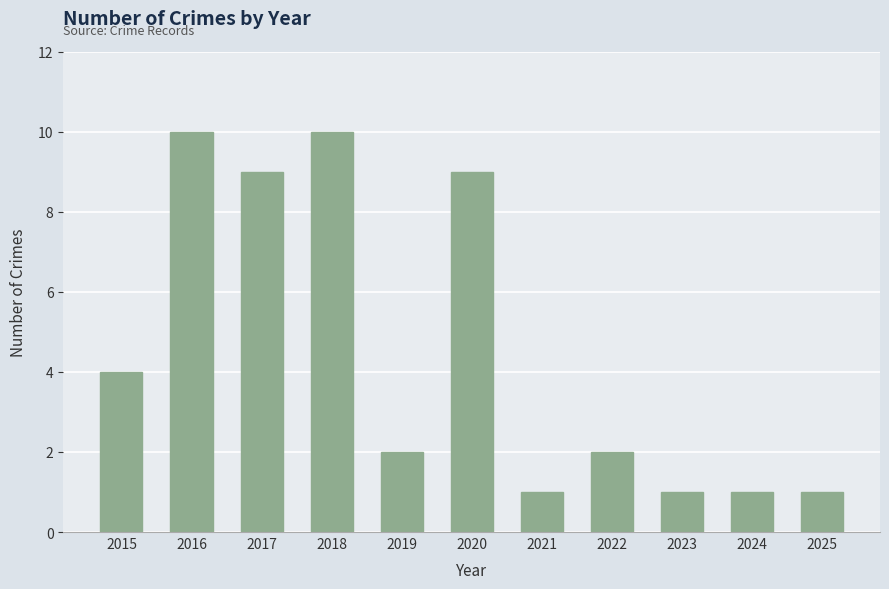

Where does the data first go above 2?

2015